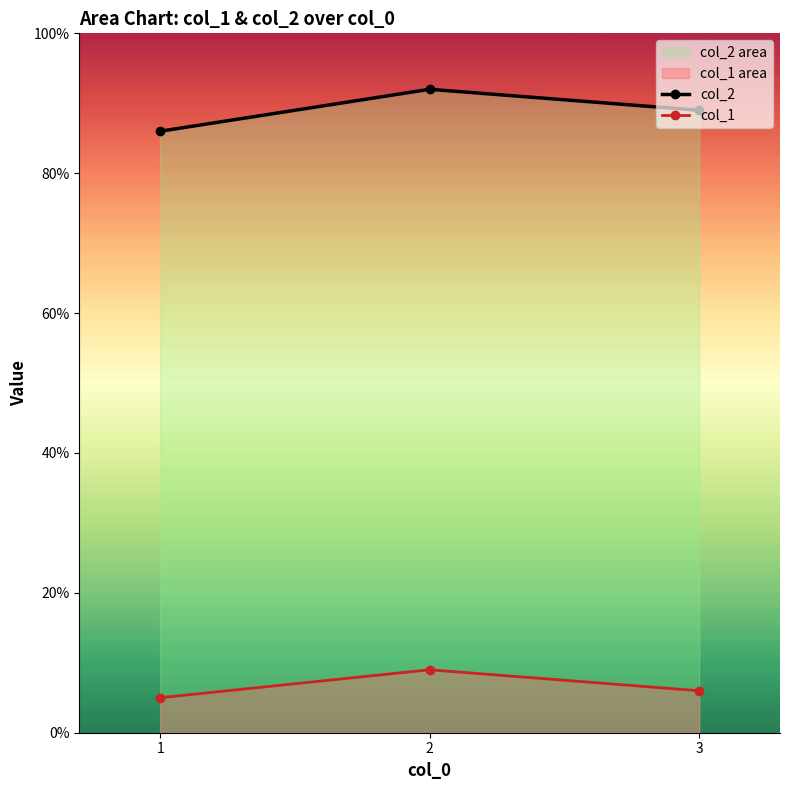

How many data points in col_1 are less than 6?

1